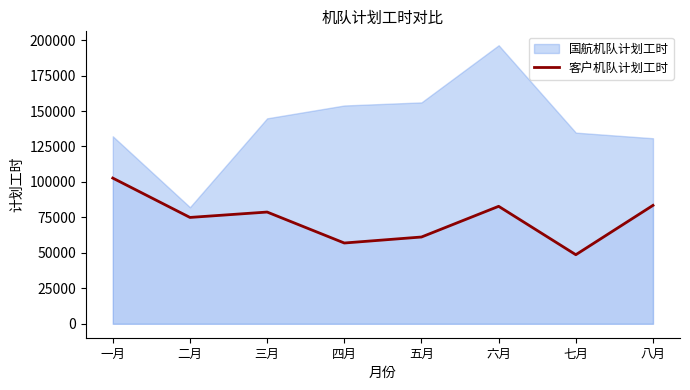

True or false: the data has more than 2 interior local peaks.

False